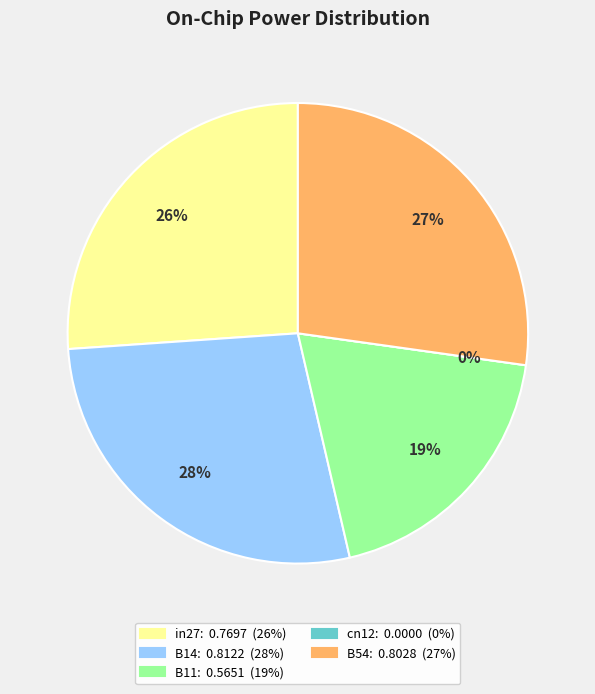

Is it true that in27 is 17% of the pie?

False